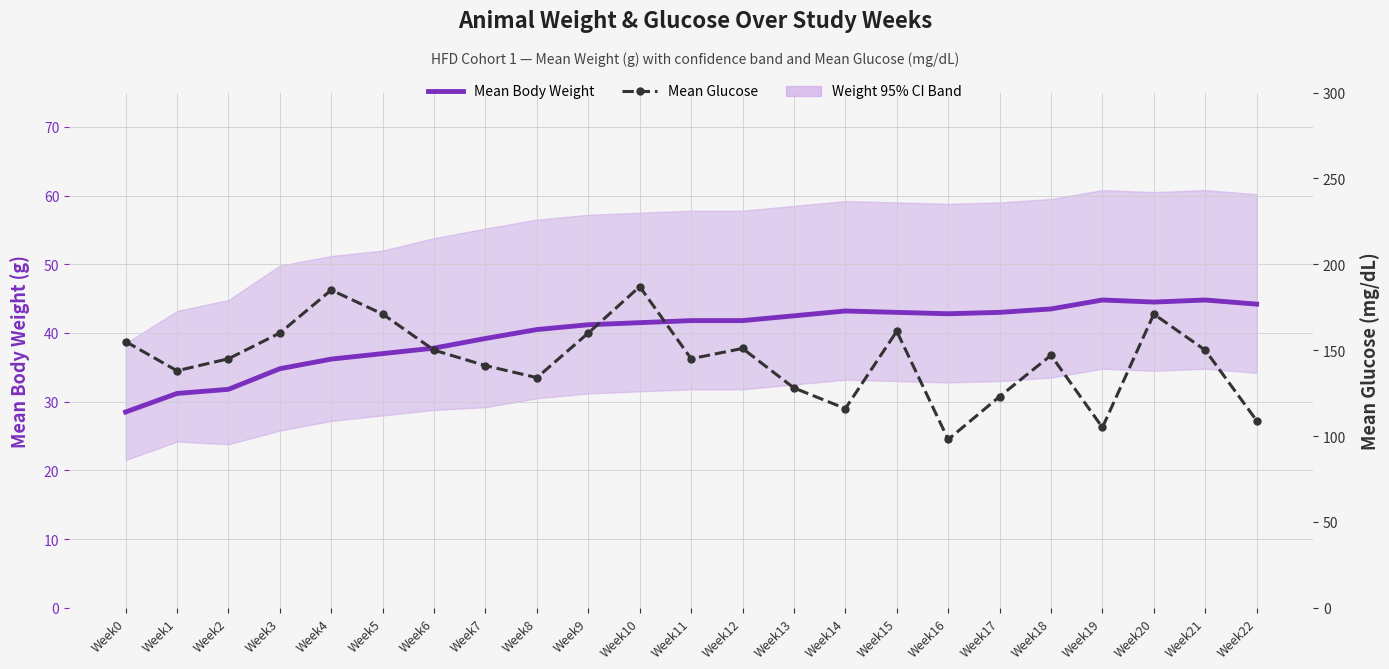

List the labels in order of Mean Glucose value, largest first.

Week10, Week4, Week5, Week20, Week15, Week3, Week9, Week0, Week12, Week6, Week21, Week18, Week2, Week11, Week7, Week1, Week8, Week13, Week17, Week14, Week22, Week19, Week16